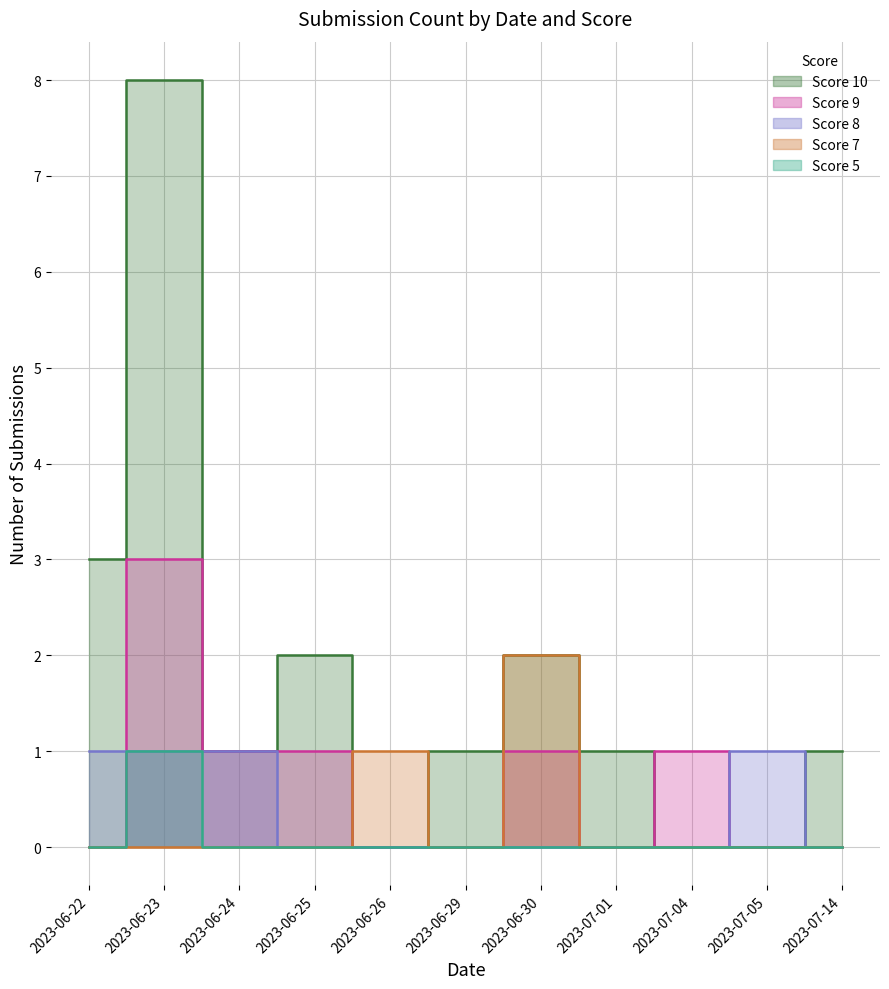

How many values in Score 10 are above zero?

8